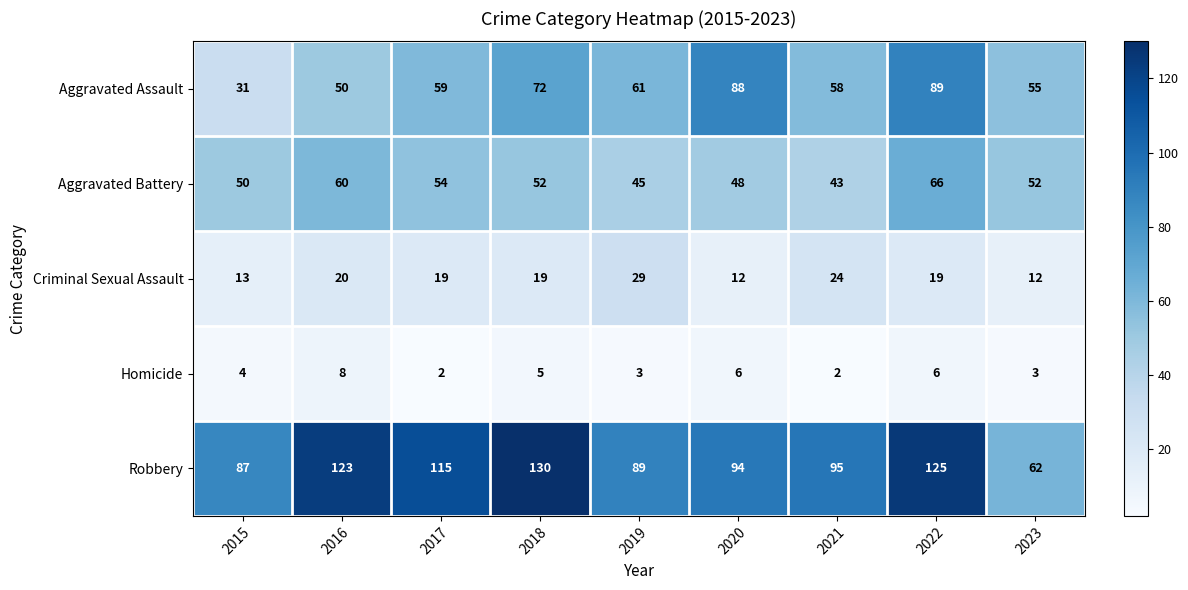

At which category is the sum across all series the highest?

2022